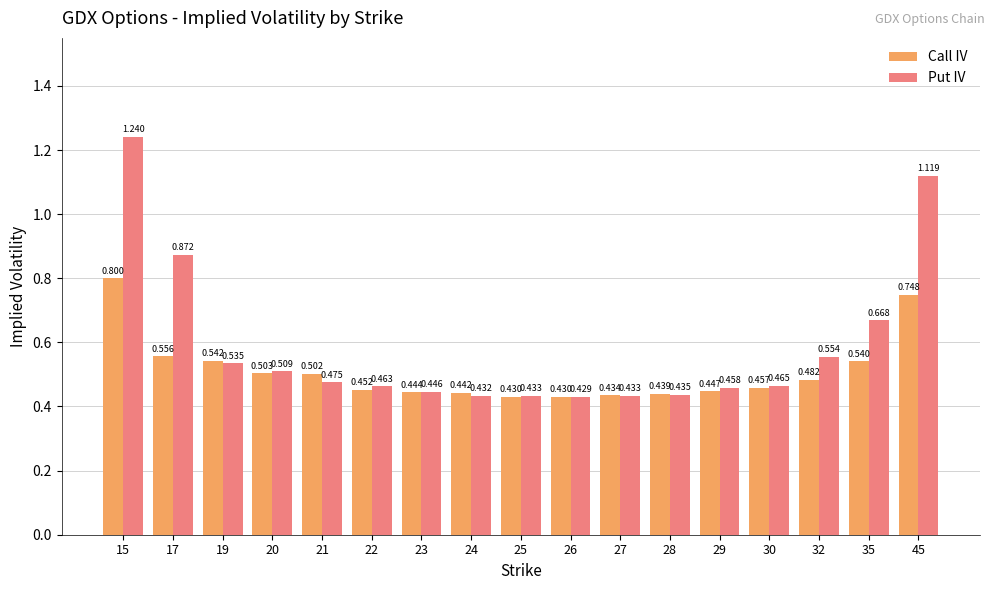

Is the value of Call IV at 30 greater than the value of Put IV at 26?

Yes